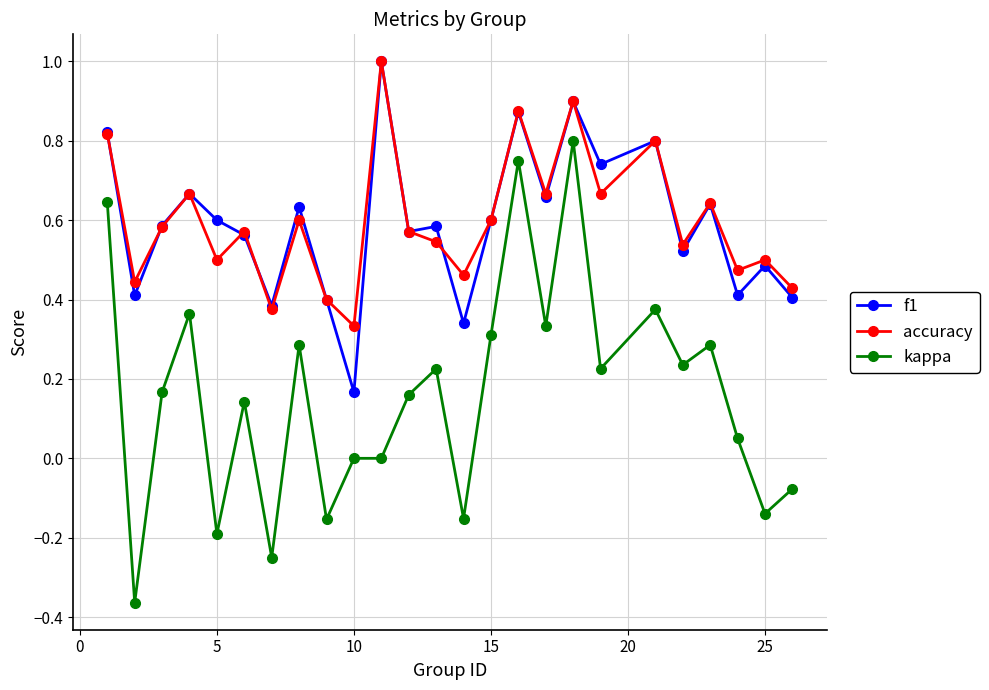

True or false: accuracy and kappa intersect in this chart.

False